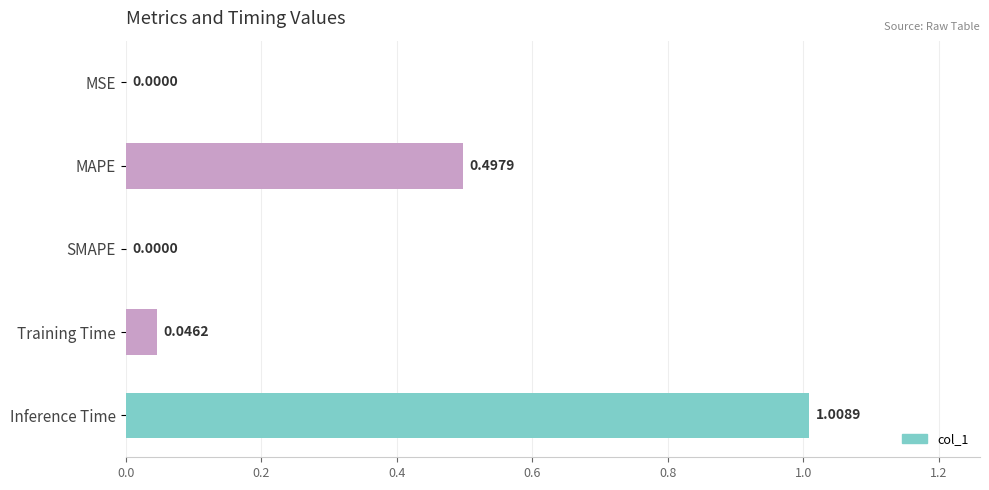

How many distinct data groups are displayed?

1